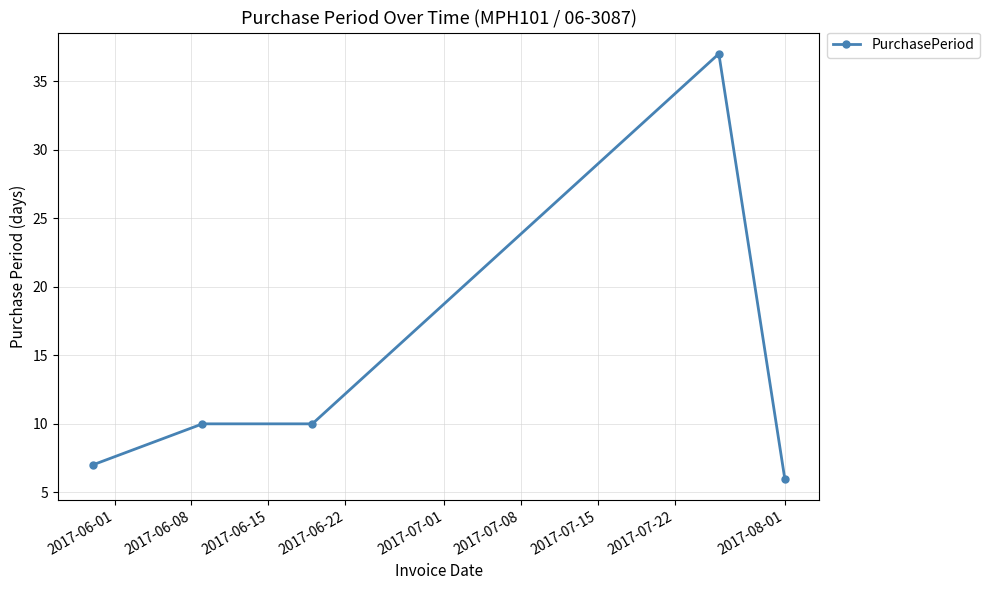

What is the maximum value shown in the chart?

37